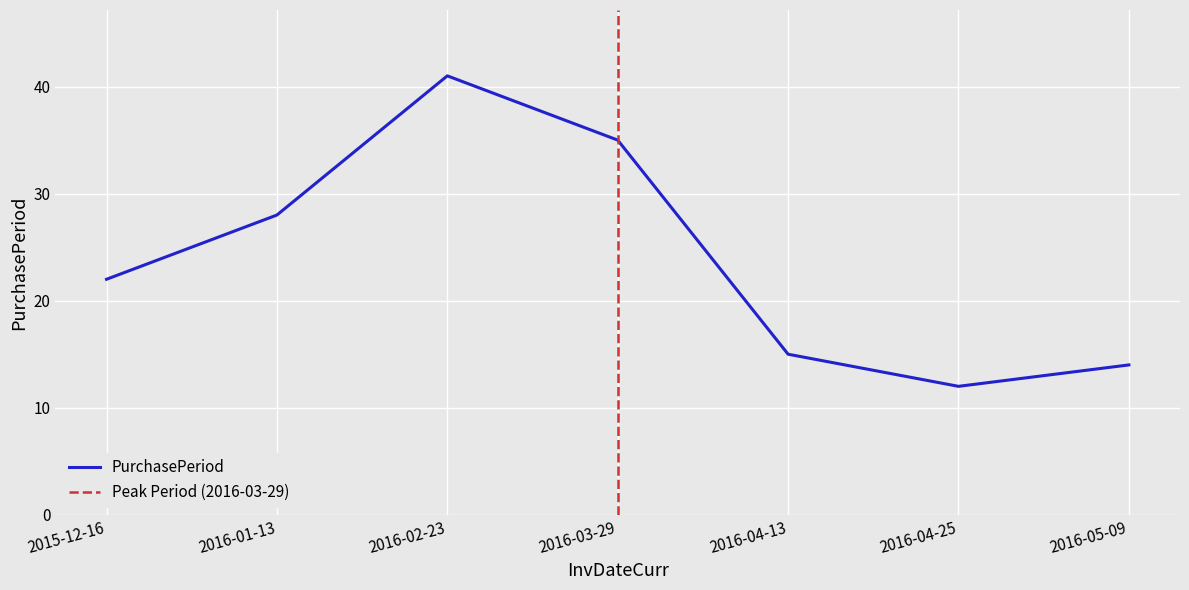

Which has a higher value, 2015-12-16 or 2016-05-09?

2015-12-16